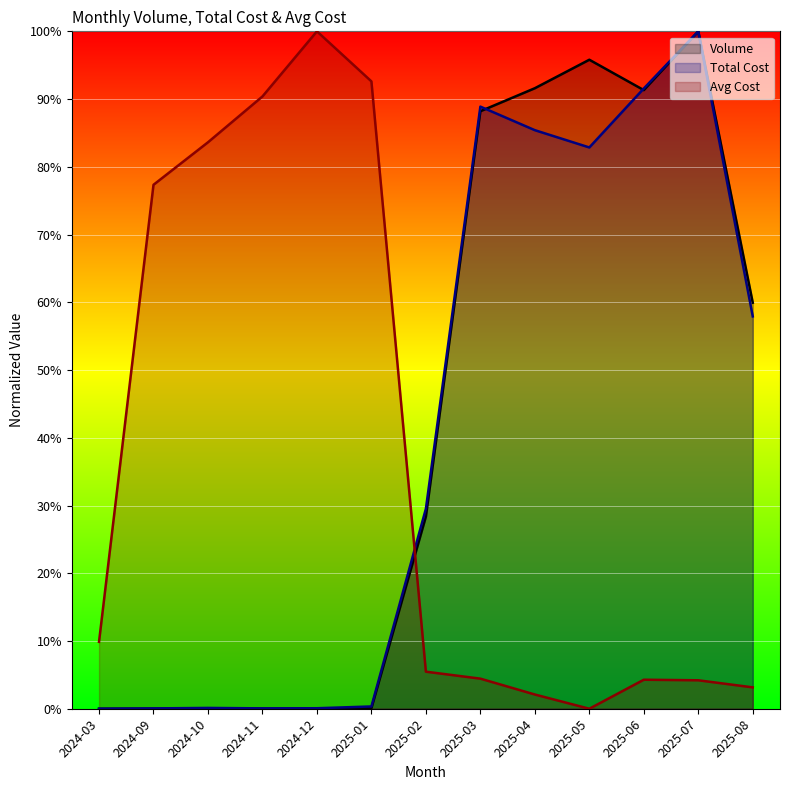

What is the difference between the second highest and minimum values in the Avg Cost series?

92.6